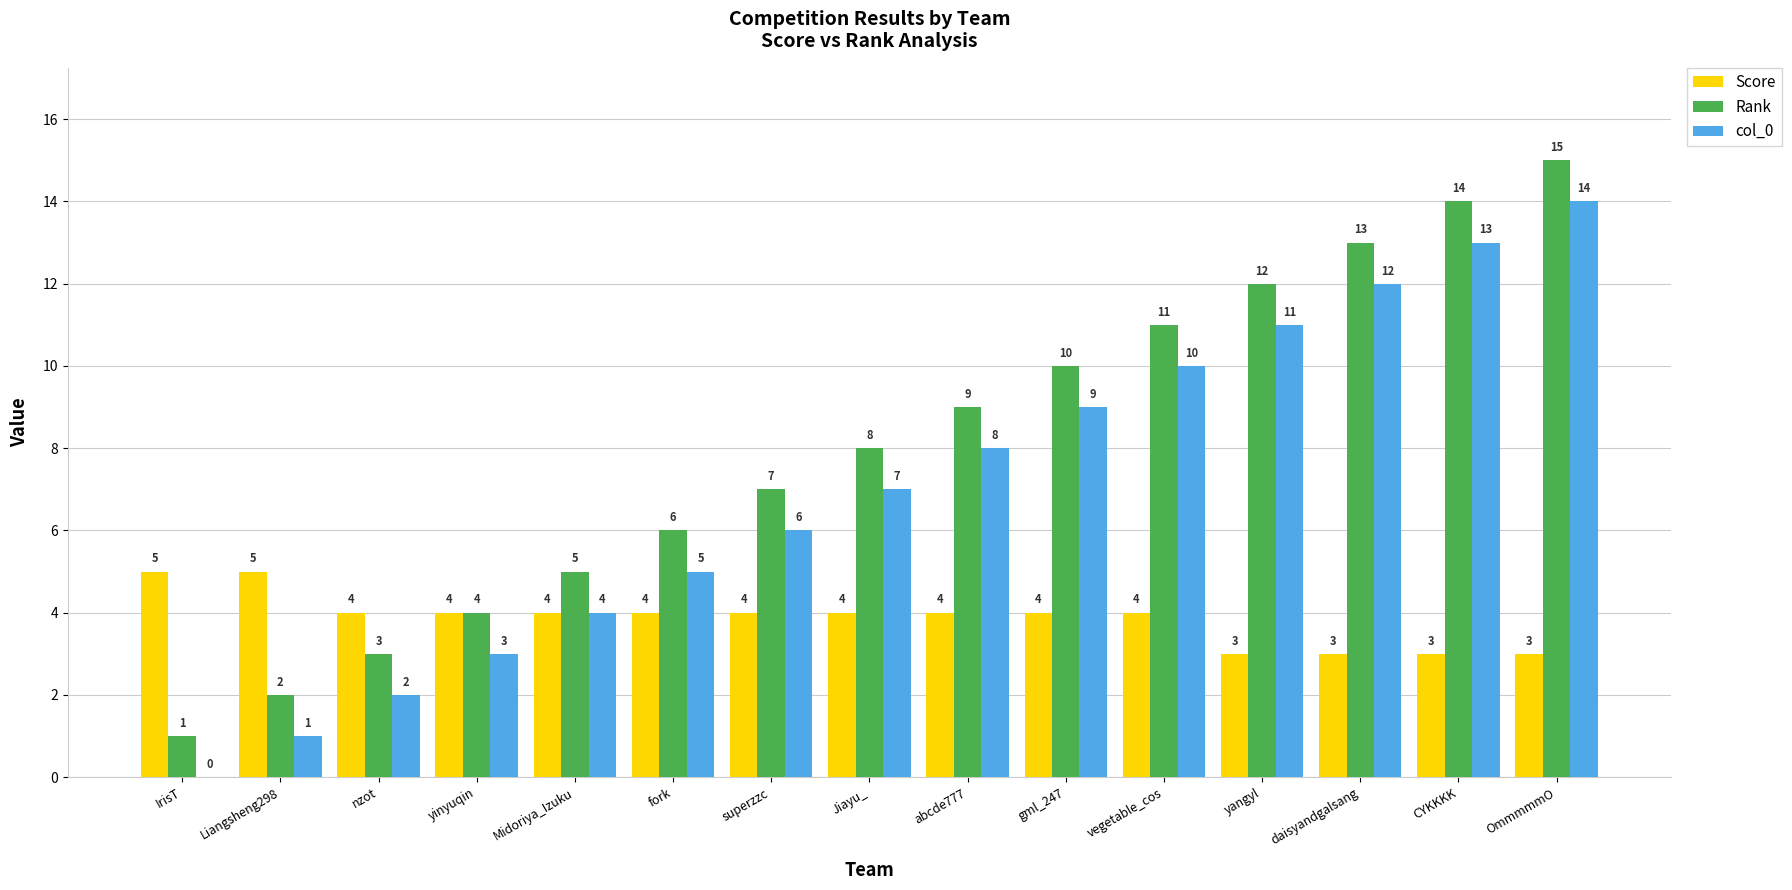

What is the maximum value shown in the chart?

15